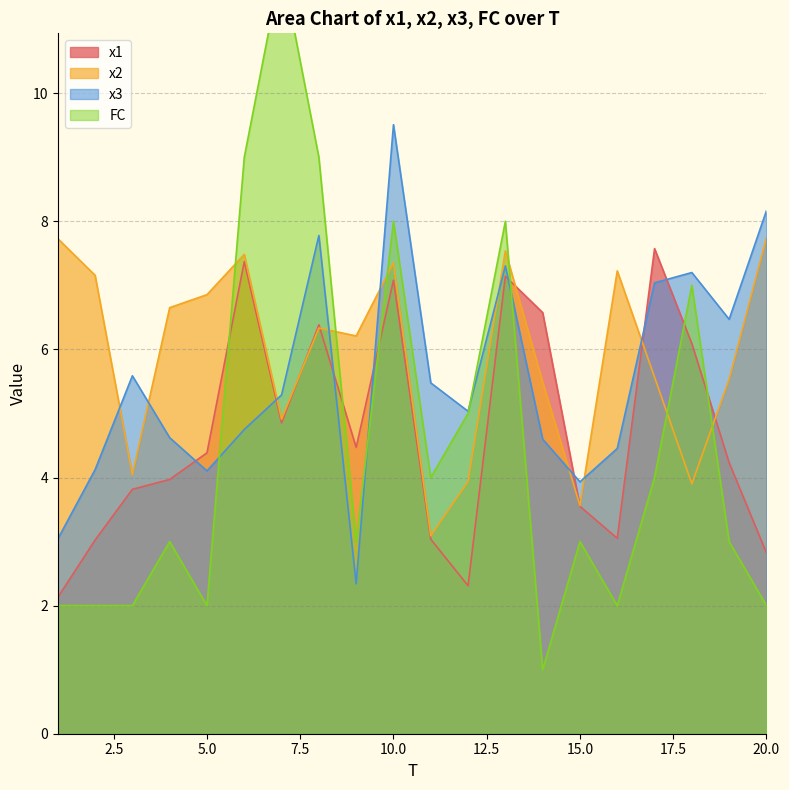

Which label corresponds to the smallest value in the chart?

14